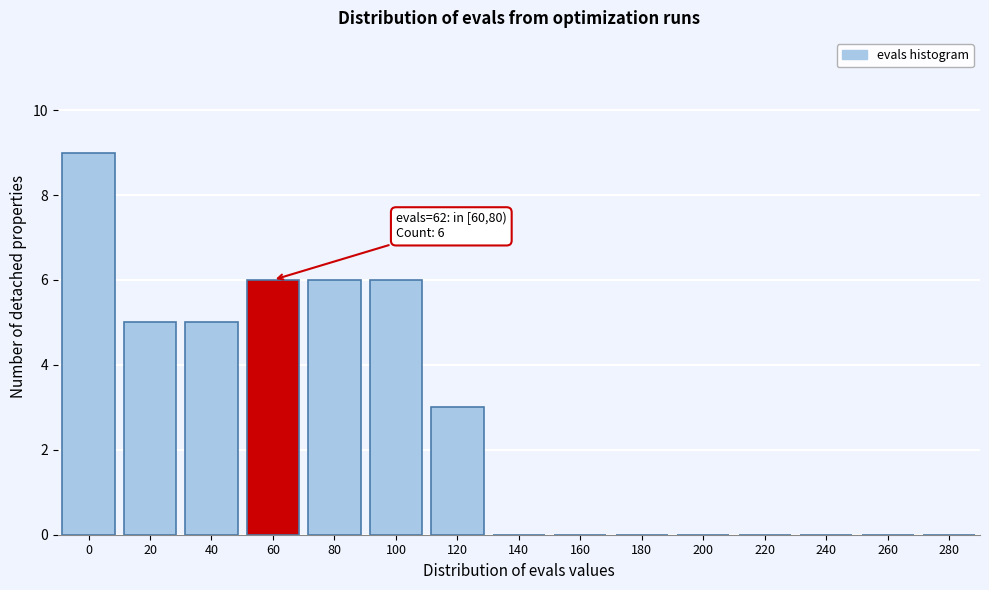

Reading left to right, extract all data points from this chart.

0=9	20=5	40=5	60=6	80=6	100=6	120=3	140=0	160=0	180=0	200=0	220=0	240=0	260=0	280=0